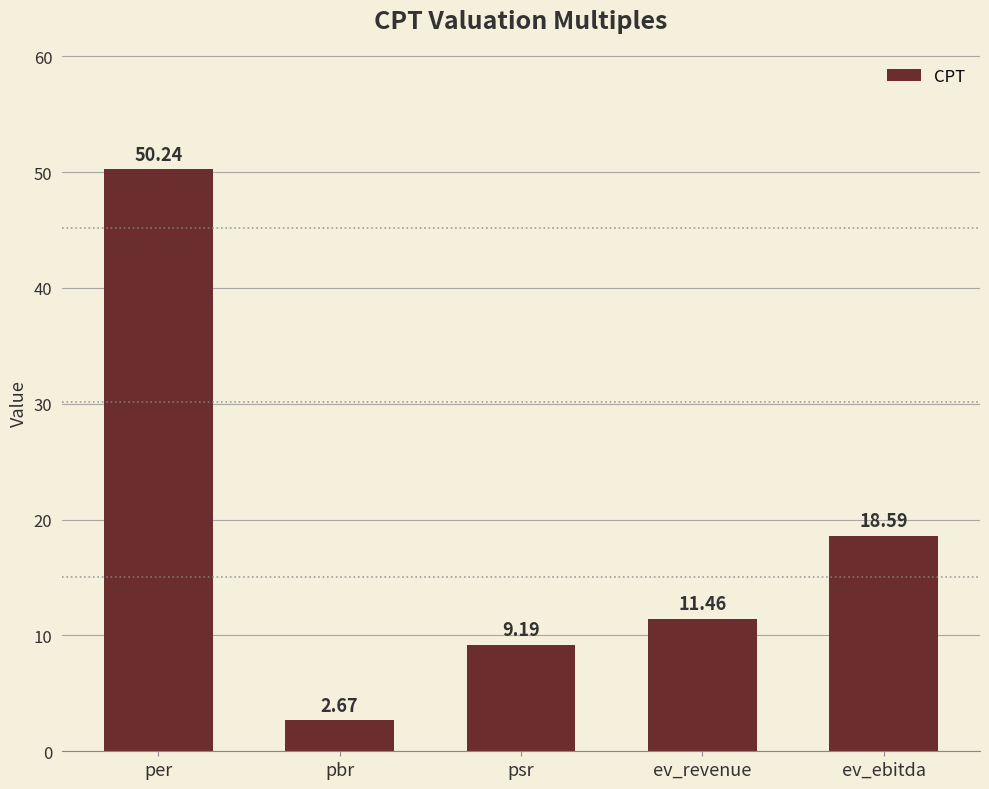

Rank the categories by value from lowest to highest.

pbr, psr, ev_revenue, ev_ebitda, per